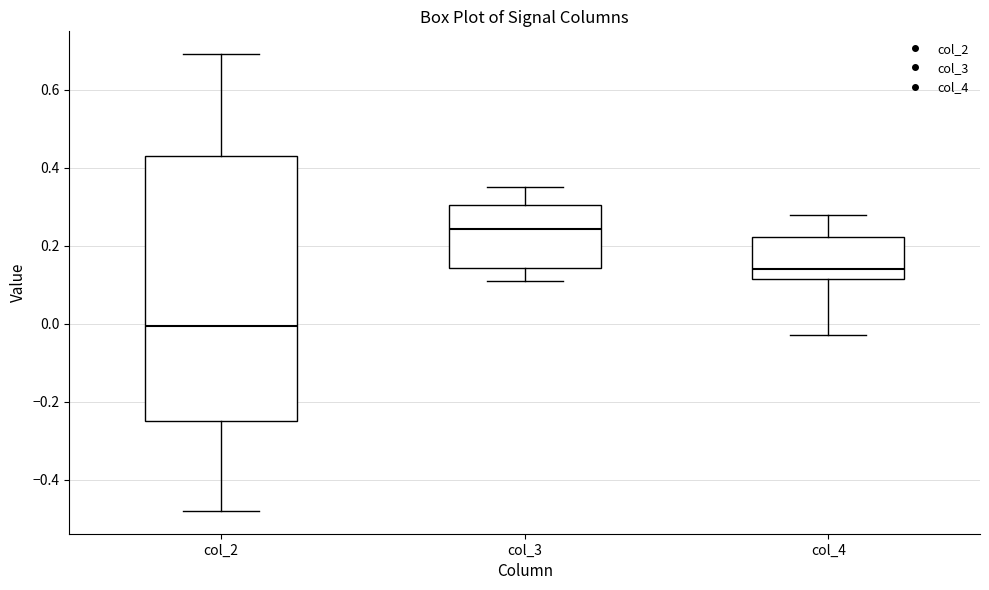

Reading left to right, read every box against the y-axis: the position of its median line, the range the box covers, and the ends of its whiskers. The values are not printed on the chart, so give them approximately, as read against the axis.

col_2: median 0.00, box -0.24 to 0.44, whiskers -0.48 to 0.70
col_3: median 0.24, box 0.14 to 0.30, whiskers 0.12 to 0.36
col_4: median 0.14, box 0.12 to 0.22, whiskers -0.02 to 0.28